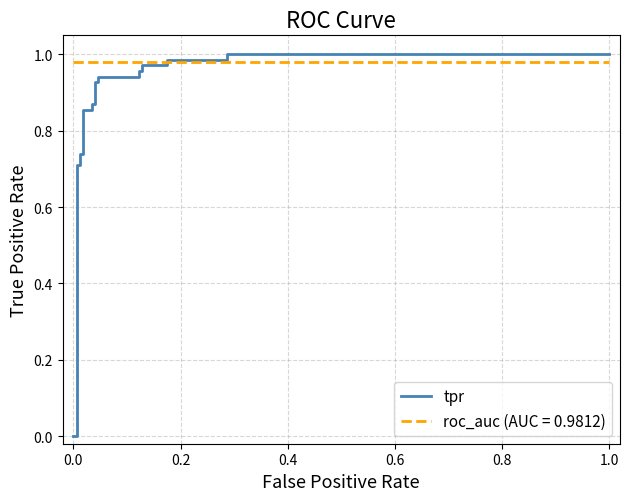

What is the greatest value displayed?

1.0